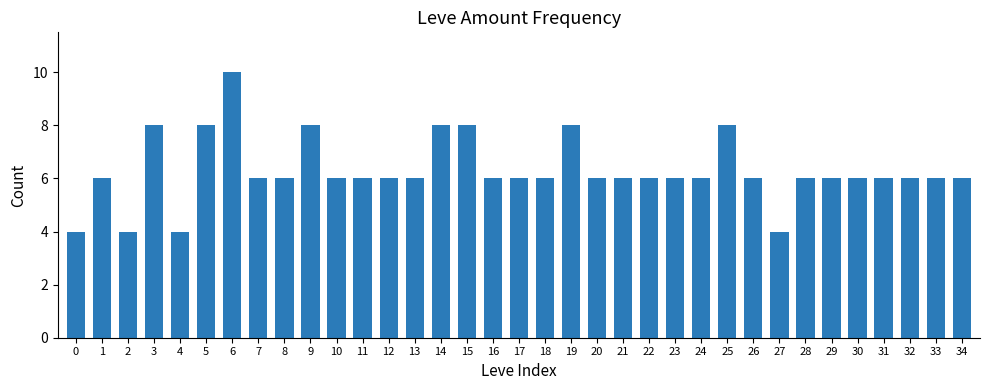

Read the value at 16.

6